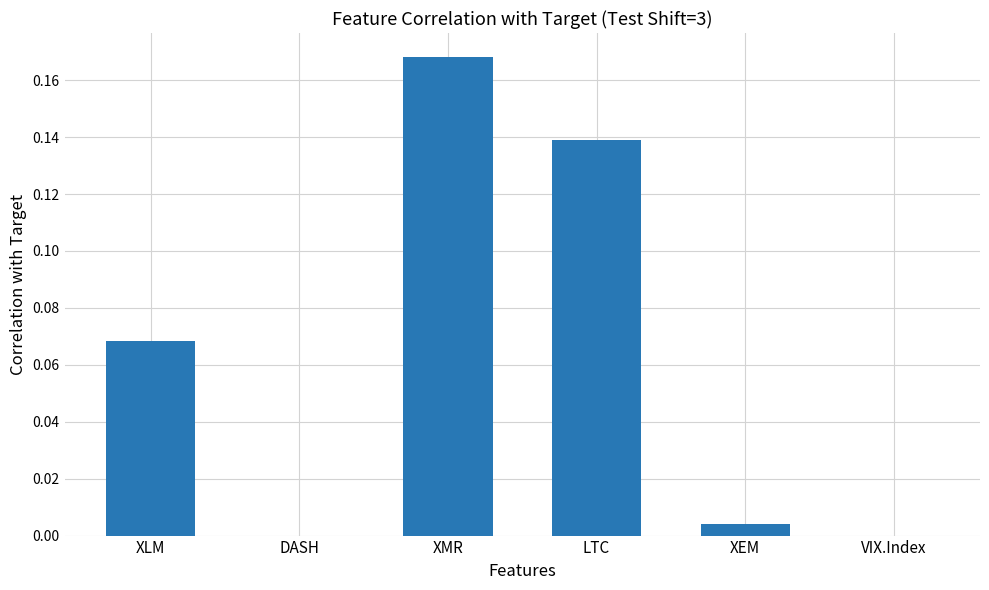

Which category has the highest value across all series?

XMR